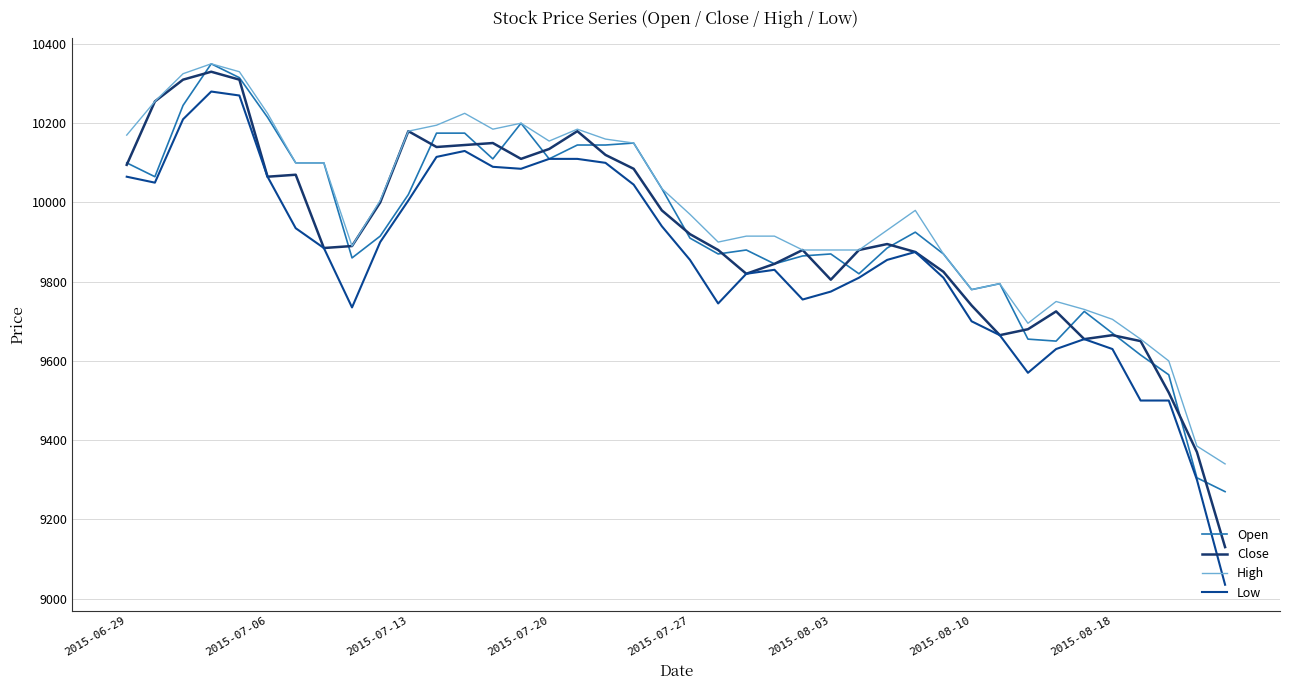

What is the maximum value for High?

10350